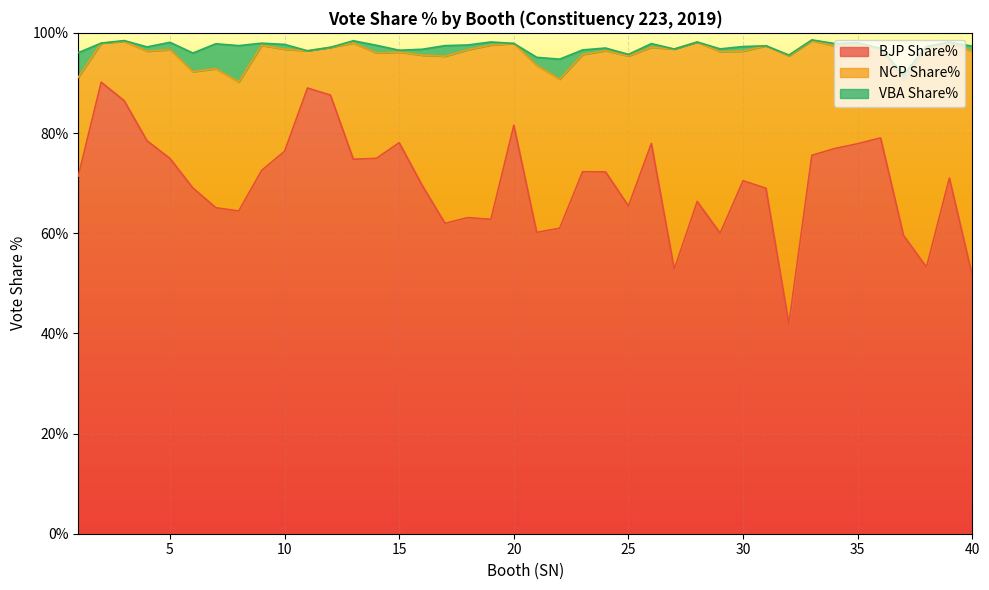

True or false: VBA Share% and BJP Share% intersect in this chart.

False